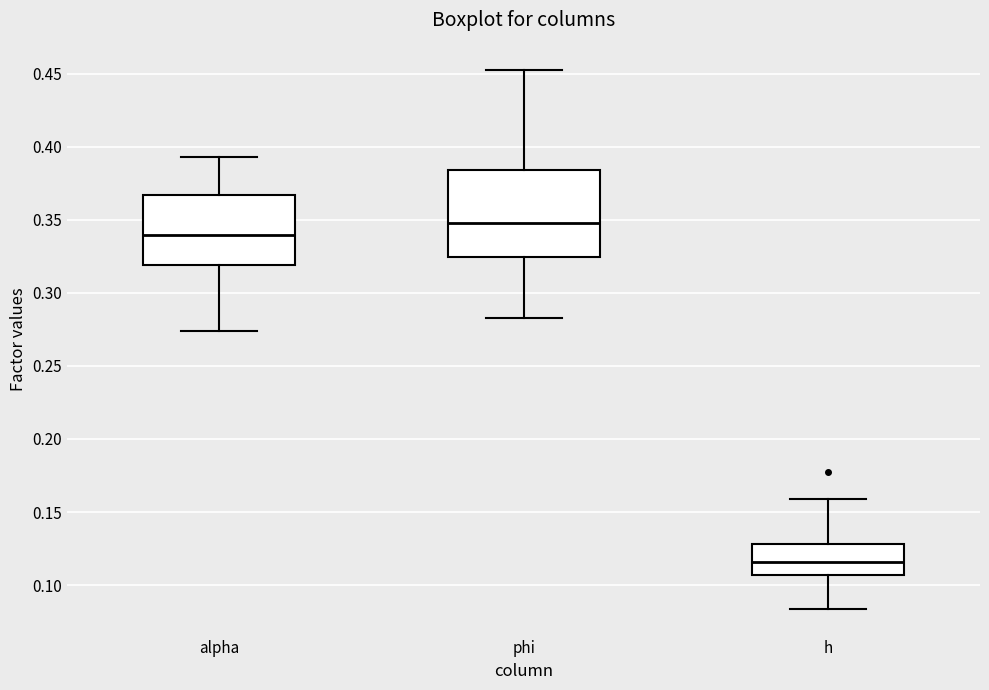

Where does the median line of the box for h sit on the y-axis? The values are not printed on the chart, so give them approximately, as read against the axis.

0.115